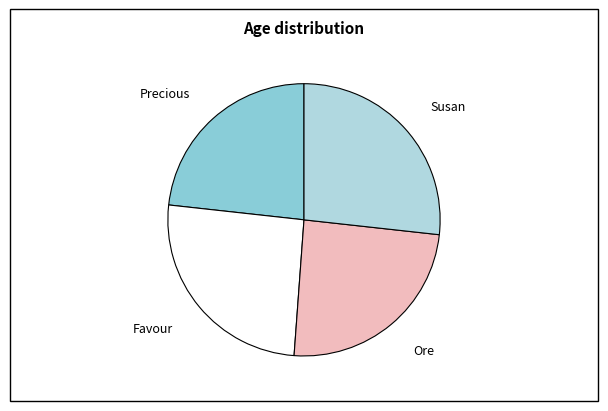

How many slices are in this pie chart?

4